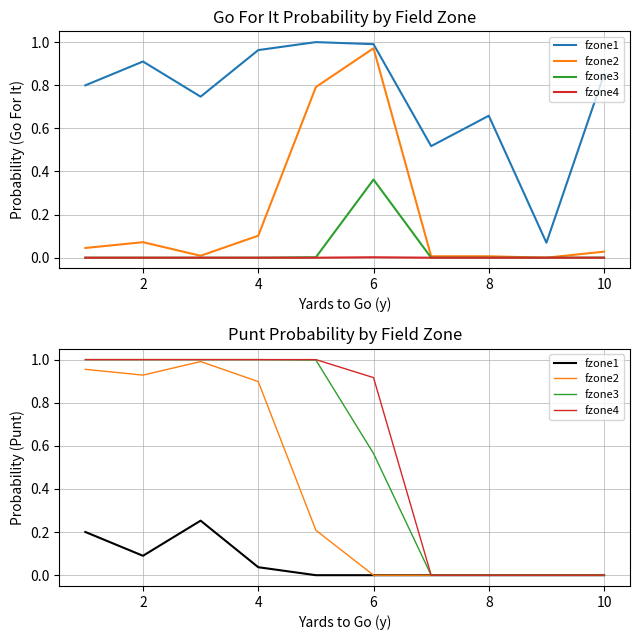

At how many categories does at least one series exceed 0?

6